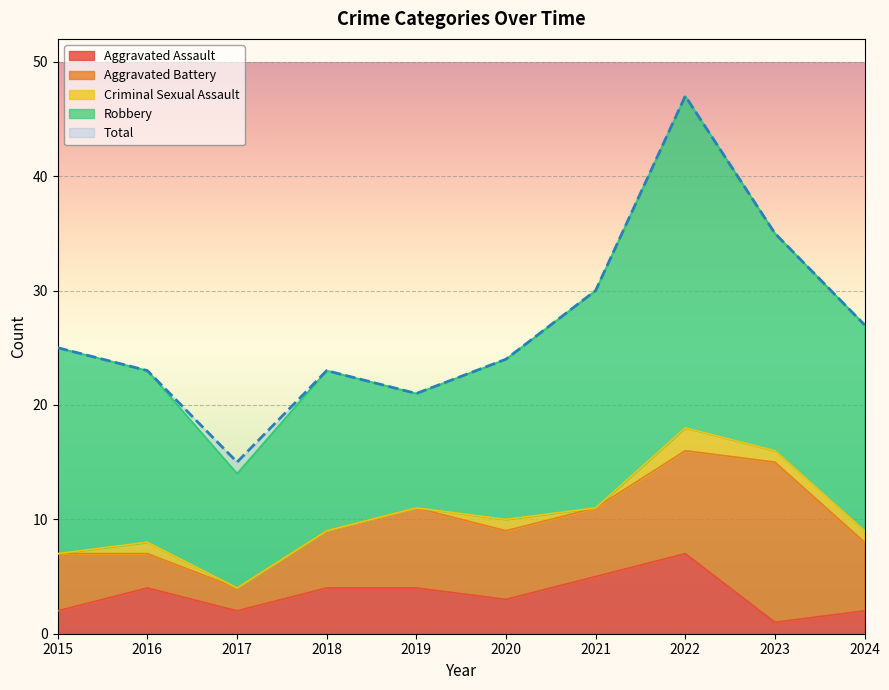

What is the sum of the Aggravated Assault values at 2022 and 2019?

11